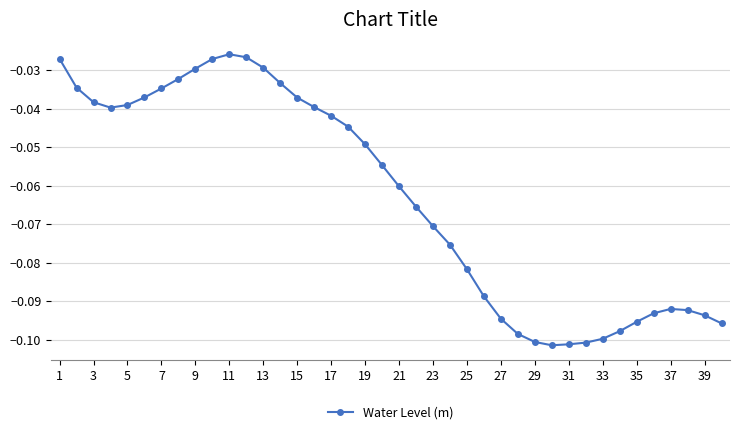

What is the sum of all values?

-2.5